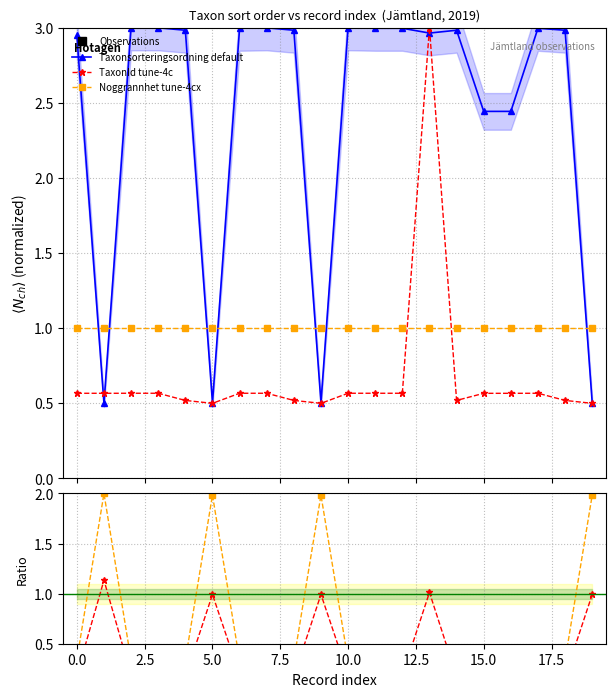

Between 16 and 13, which is larger?

13